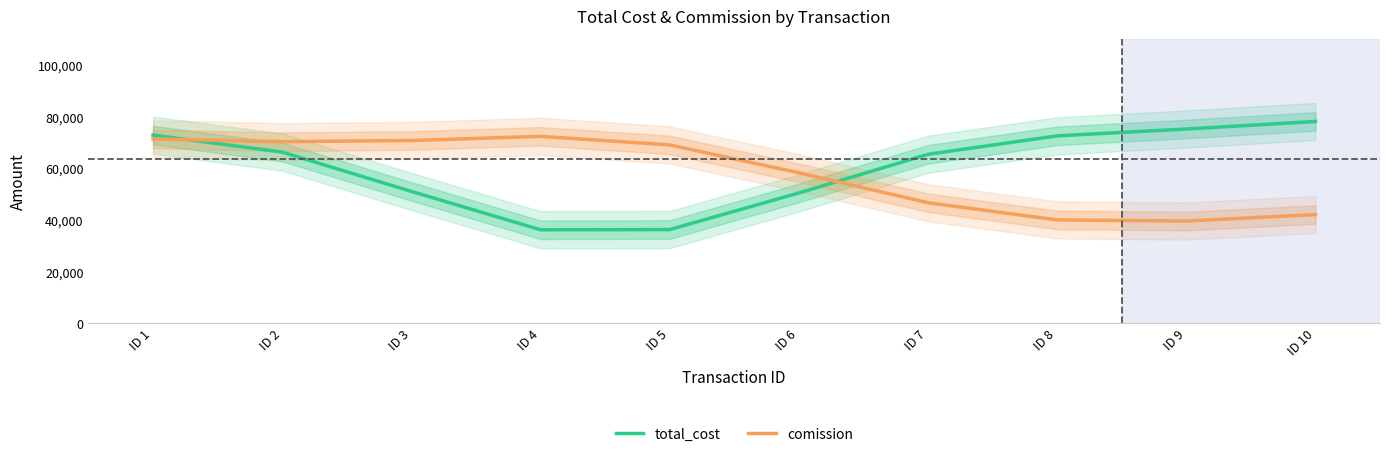

What is the total value across all series at ID 5?

105199.6